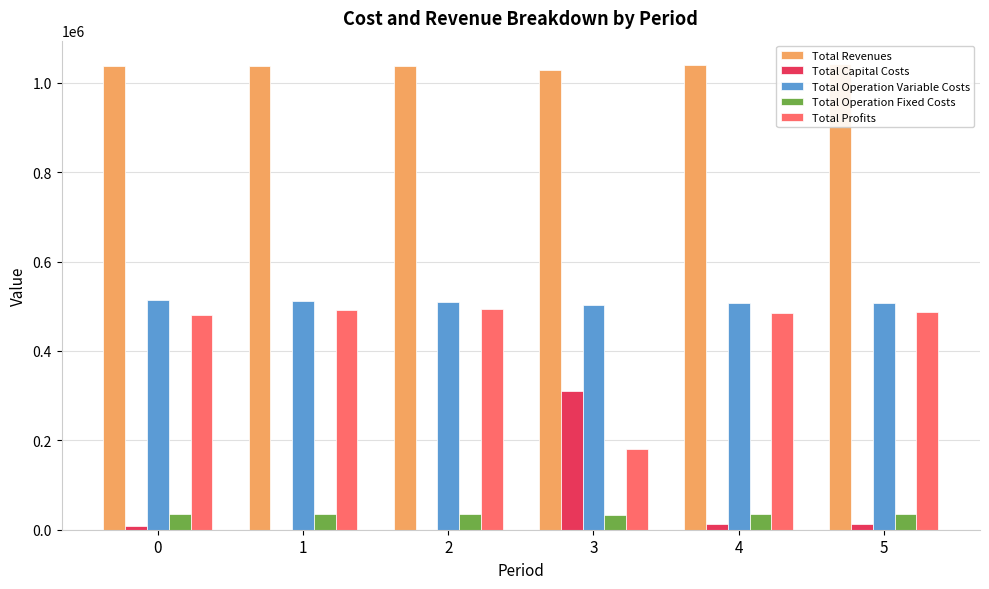

True or false: Total Operation Fixed Costs has a value of 56852.0 at 5.

False